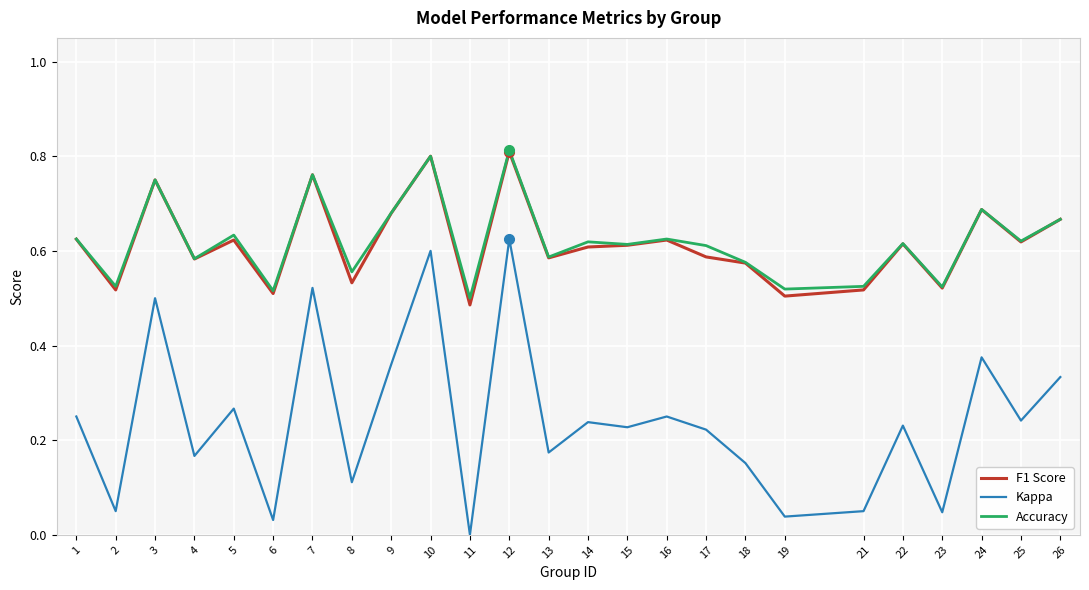

True or false: F1 Score and Kappa intersect in this chart.

False